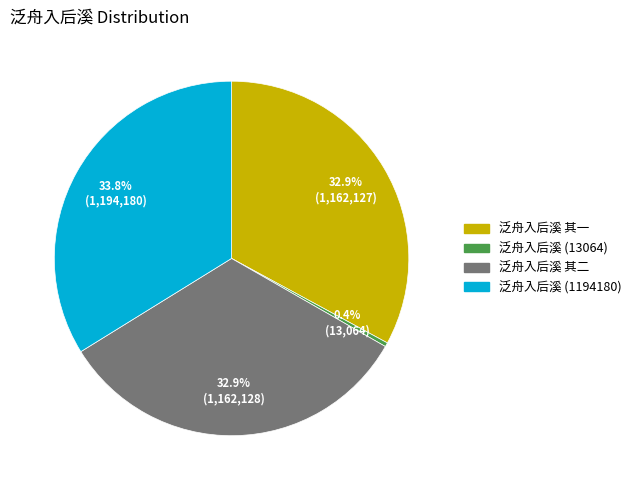

Which has a higher value, 泛舟入后溪 (13064) or 泛舟入后溪 其一?

泛舟入后溪 其一